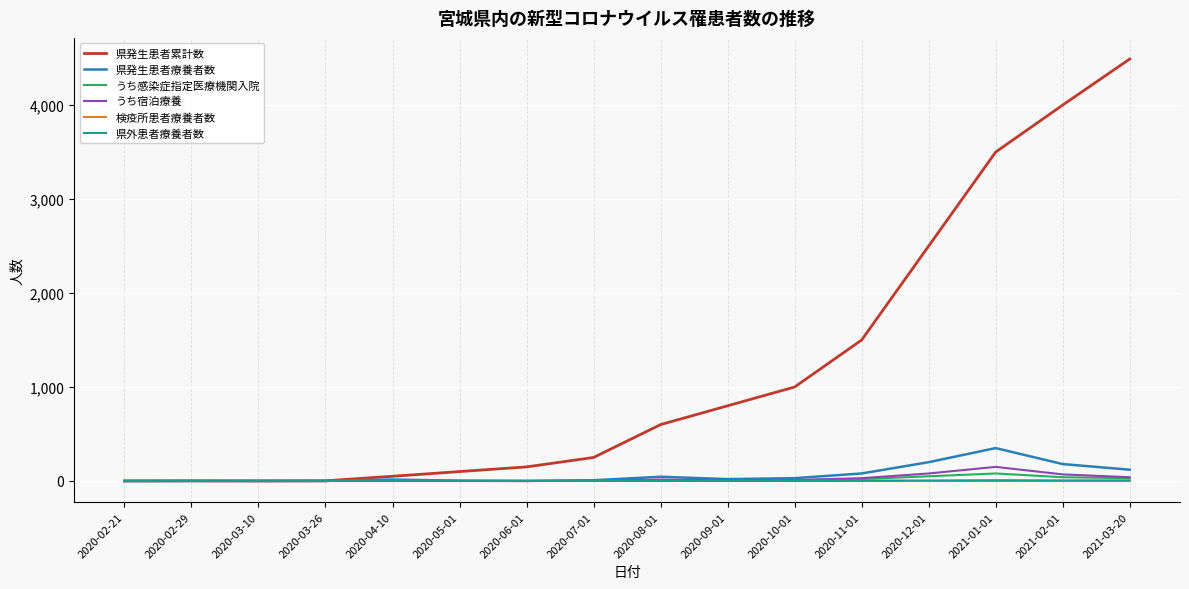

True or false: 検疫所患者療養者数 has a value of 0 at 2020-10-01.

True